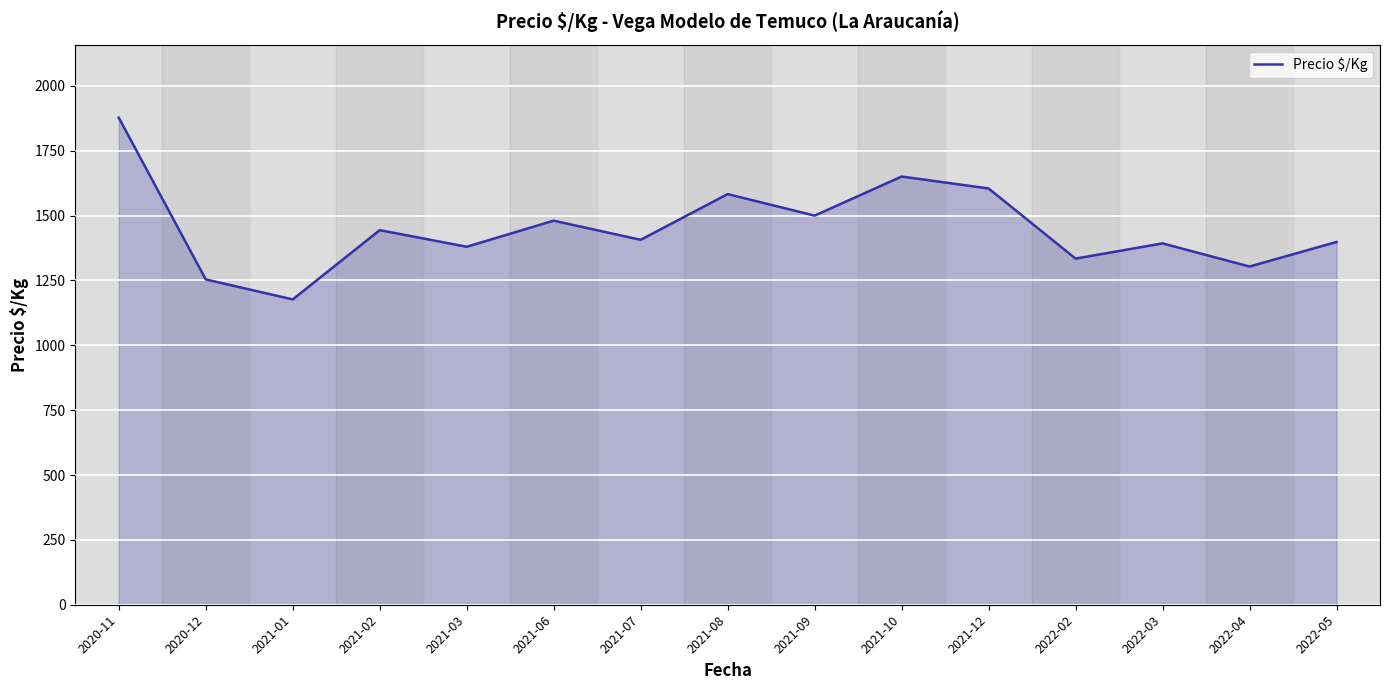

What is the difference between the maximum and minimum values?

700.5